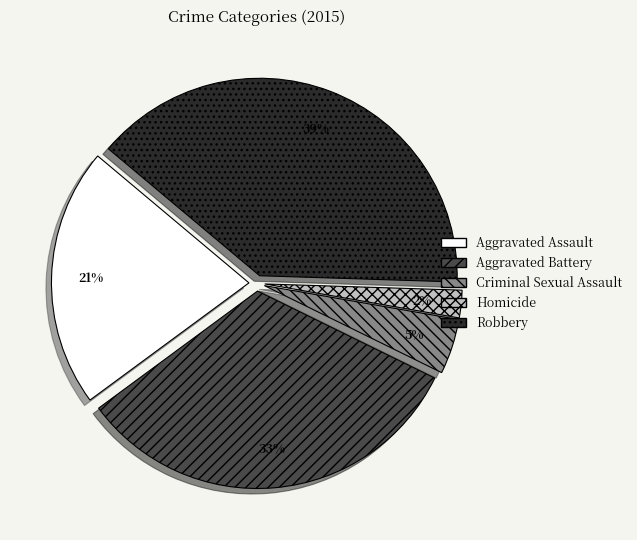

How many slices are in this pie chart?

5